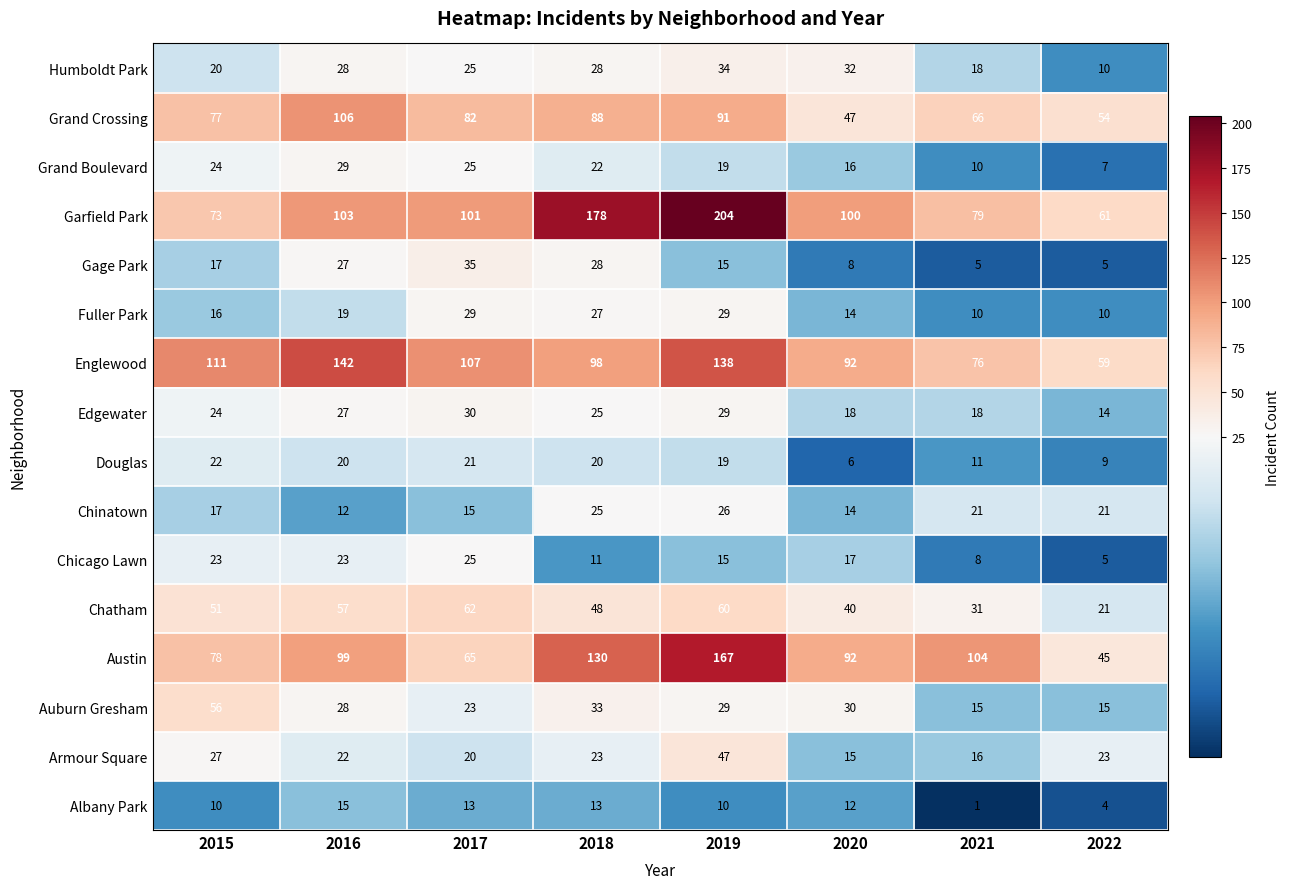

At which category is the sum across all series the highest?

2019